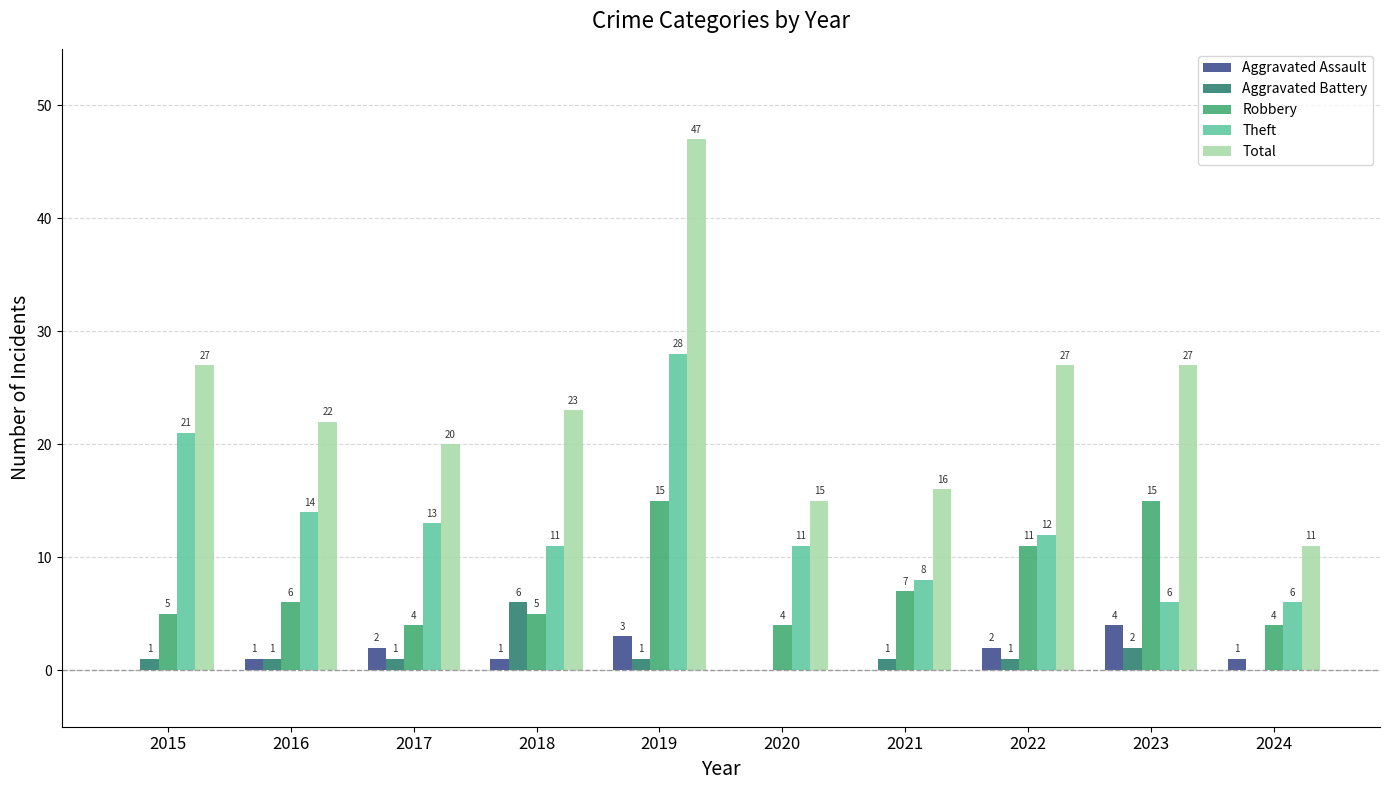

How many groups of bars are there?

10